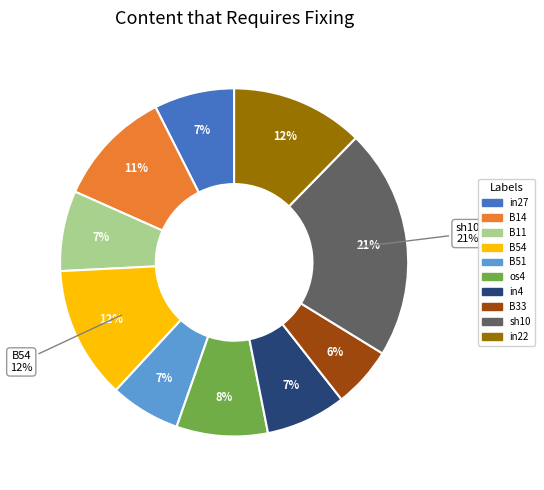

Combined, do B11 and os4 account for over 50%?

No